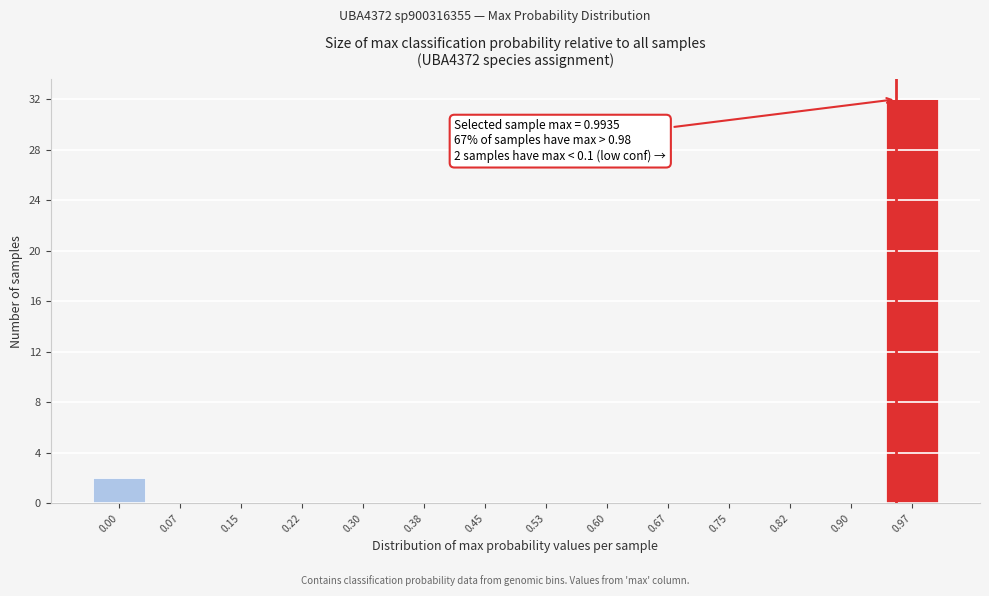

Reading right to left, extract all data points from this chart.

0.97=32	0.90=0	0.82=0	0.75=0	0.67=0	0.60=0	0.53=0	0.45=0	0.38=0	0.30=0	0.22=0	0.15=0	0.07=0	0.00=2